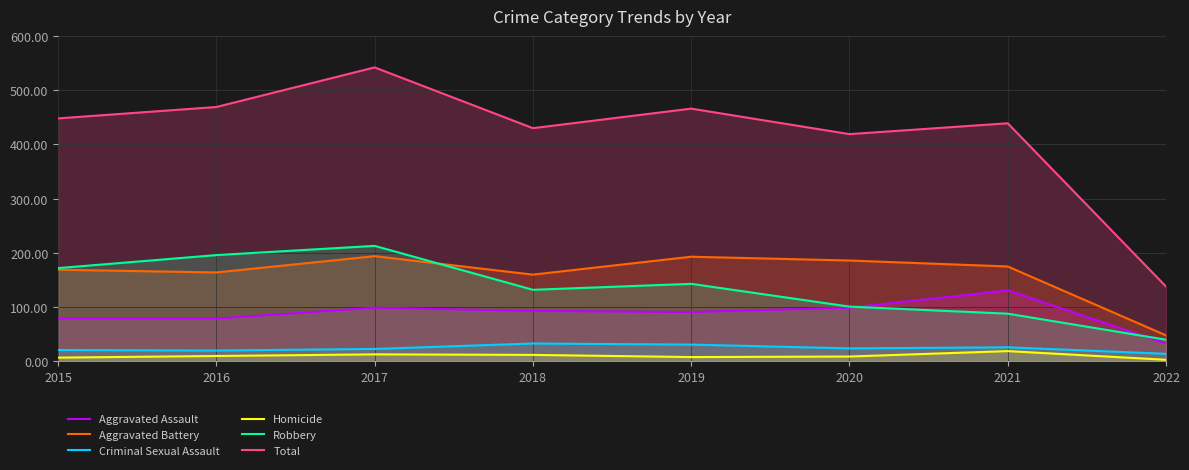

At which label does Total first exceed 448?

2016